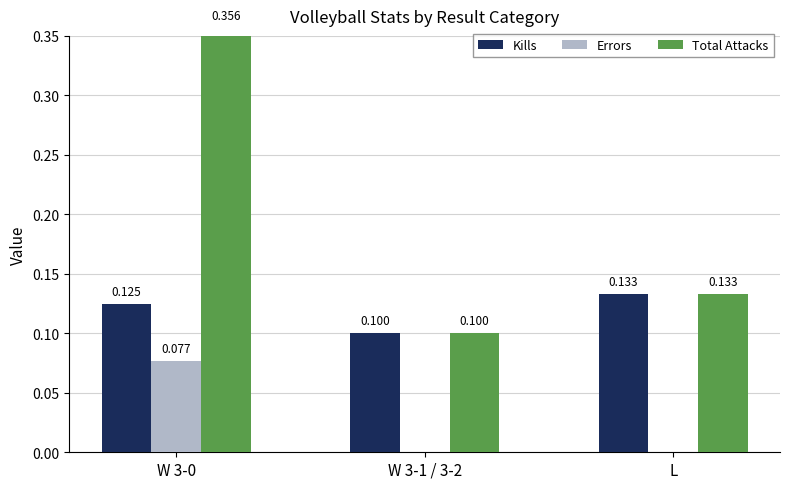

Rank the categories by Total Attacks value from lowest to highest.

W 3-1 / 3-2, L, W 3-0